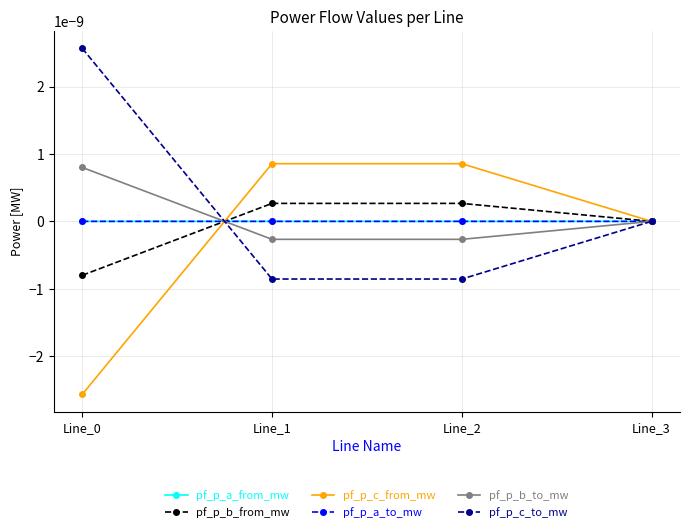

Does the chart have visible grid lines?

Yes